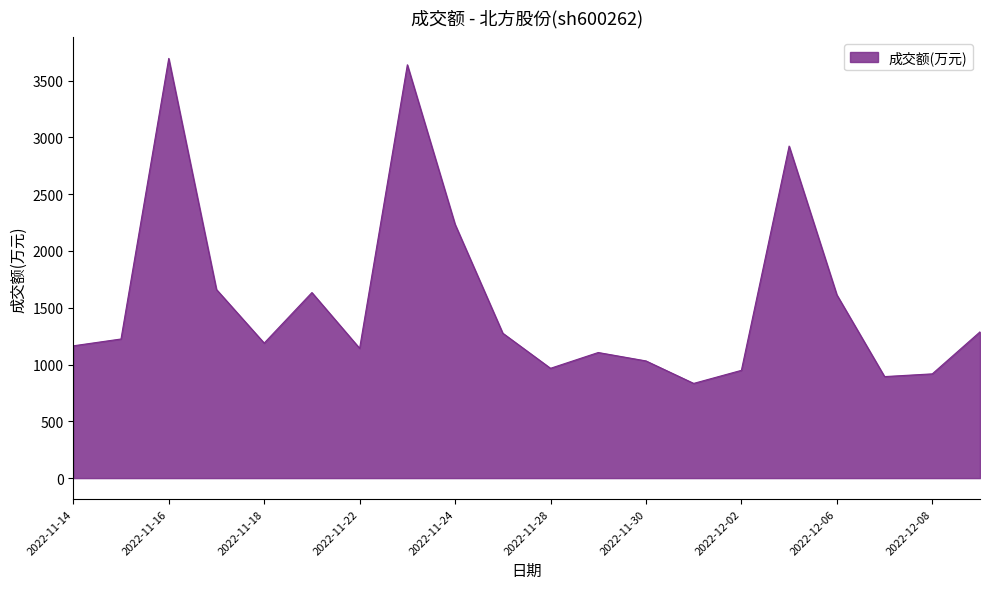

What is the approximate value at 2022-12-05, to the nearest 10?

2920